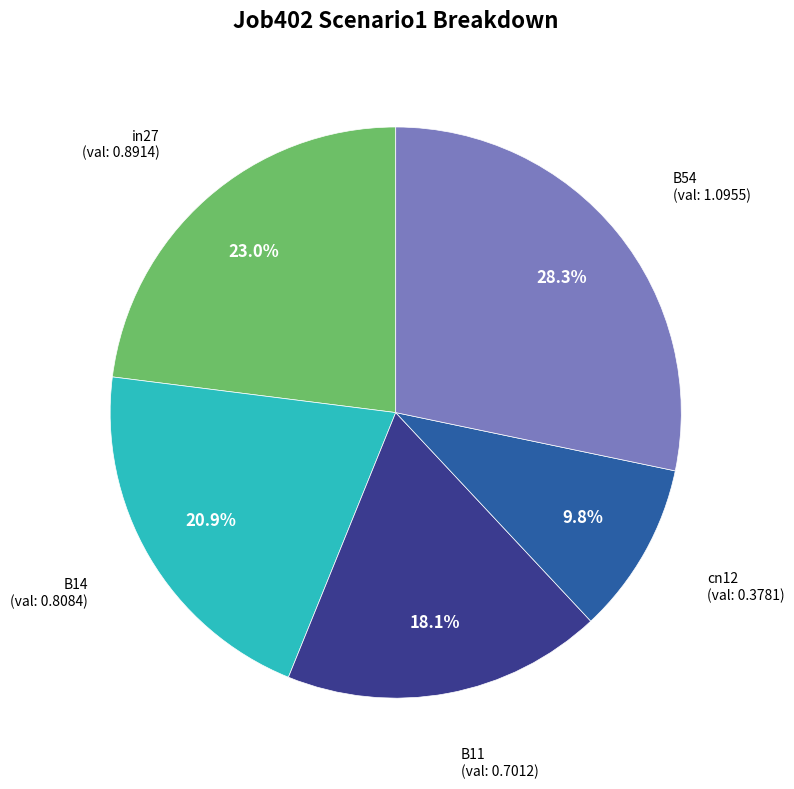

Is there any slice that represents more than half of the pie?

No